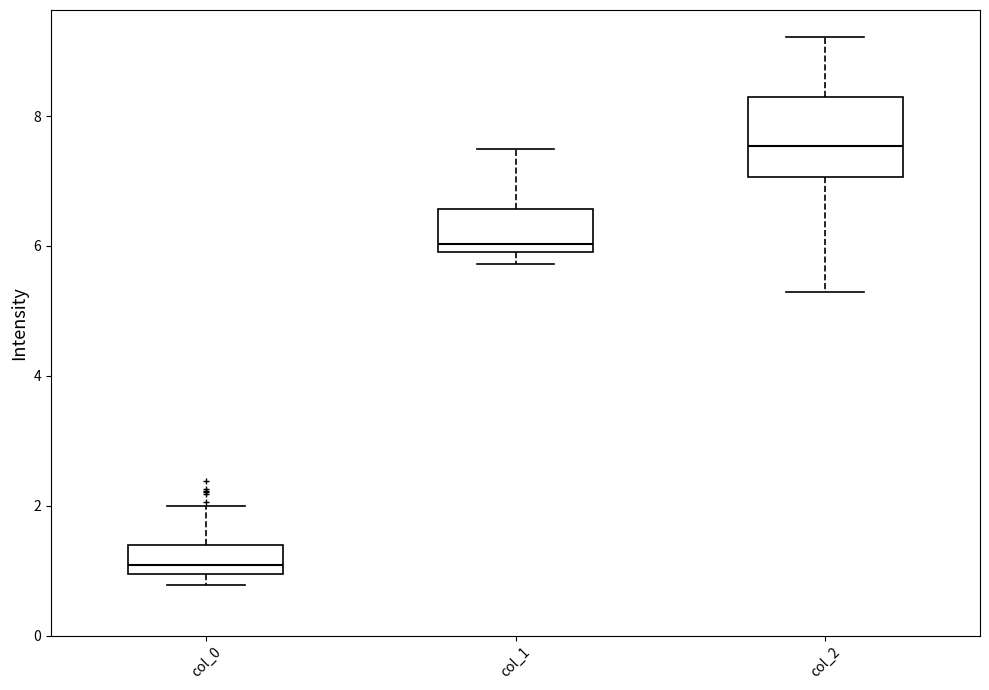

Reading left to right, transcribe this box plot: for each box, give where its median line is, the range the box spans, and where its two whiskers end, as read against the y-axis. The values are not printed on the chart, so give them approximately, as read against the axis.

col_0: median 1.0 (just above the box's lower edge), box 1.0 to 1.4, whiskers 0.8 to 2.0
col_1: median 6.0 (just above the box's lower edge), box 6.0 to 6.6, whiskers 5.8 to 7.4
col_2: median 7.6, box 7.0 to 8.2, whiskers 5.2 to 9.2